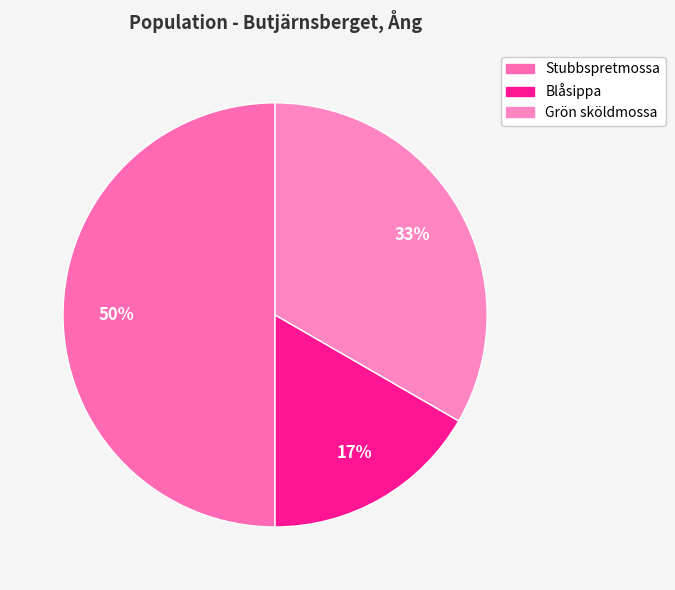

Does any single category account for the majority?

No